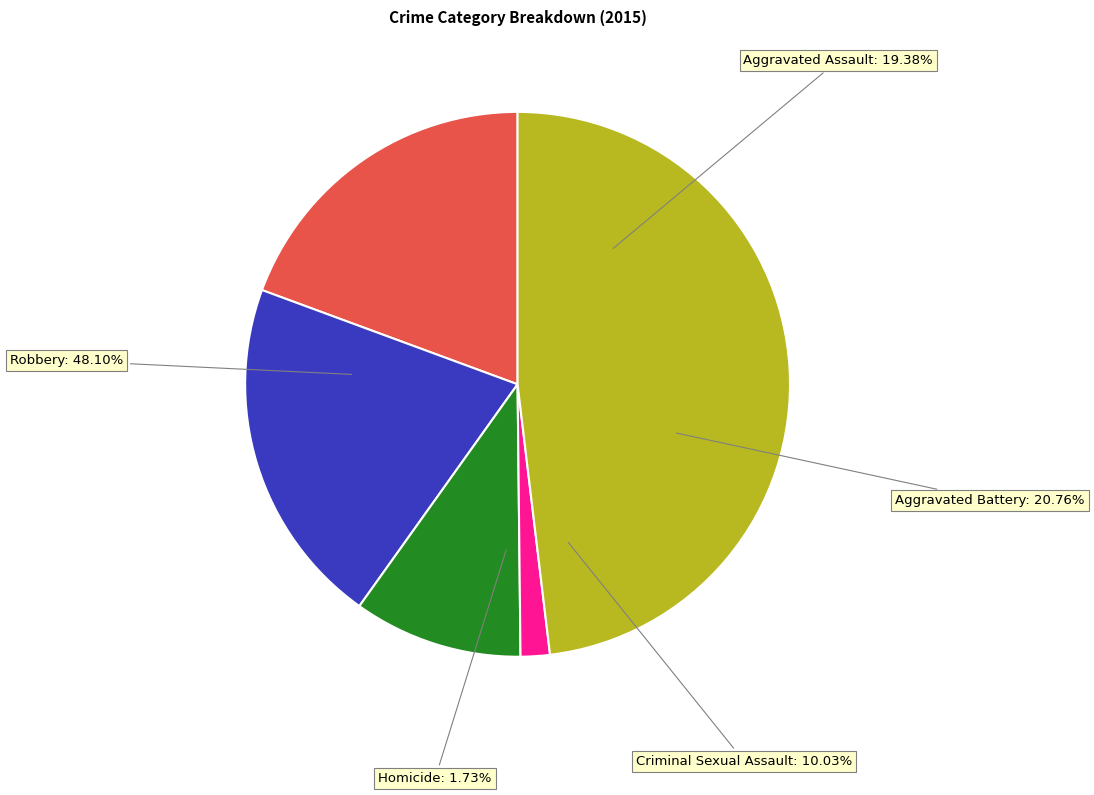

To the nearest percent, what is the combined percentage of Aggravated Battery and Homicide?

22%